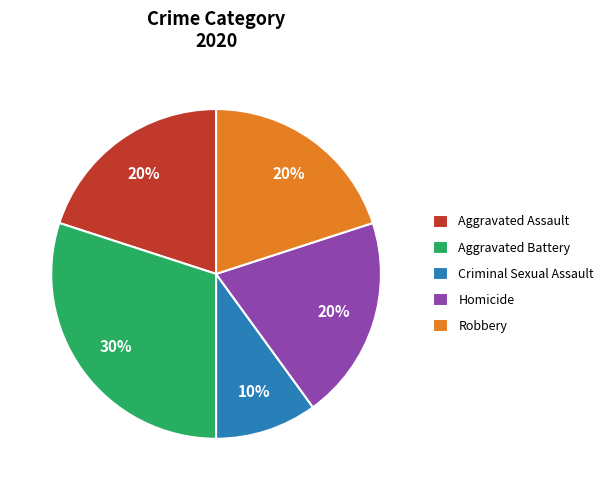

How many segments does this pie chart have?

5